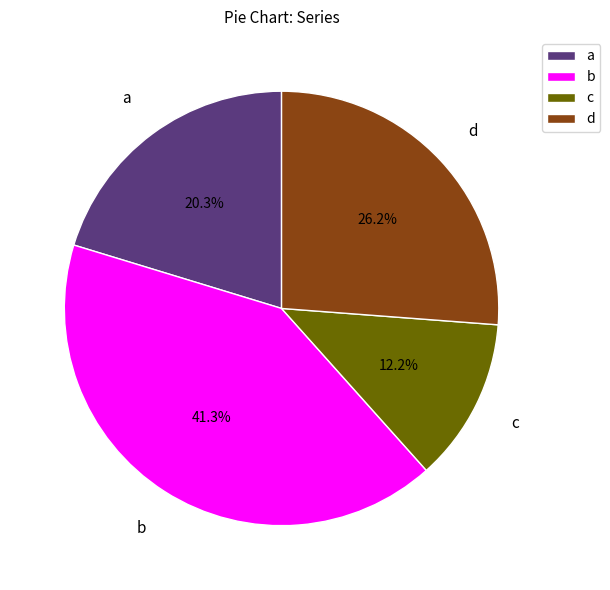

Rank the categories by value from lowest to highest.

c, a, d, b